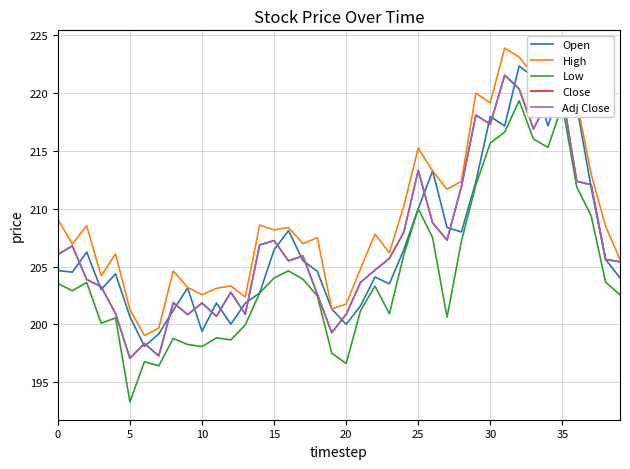

Is this an area chart (filled region under the line)?

No